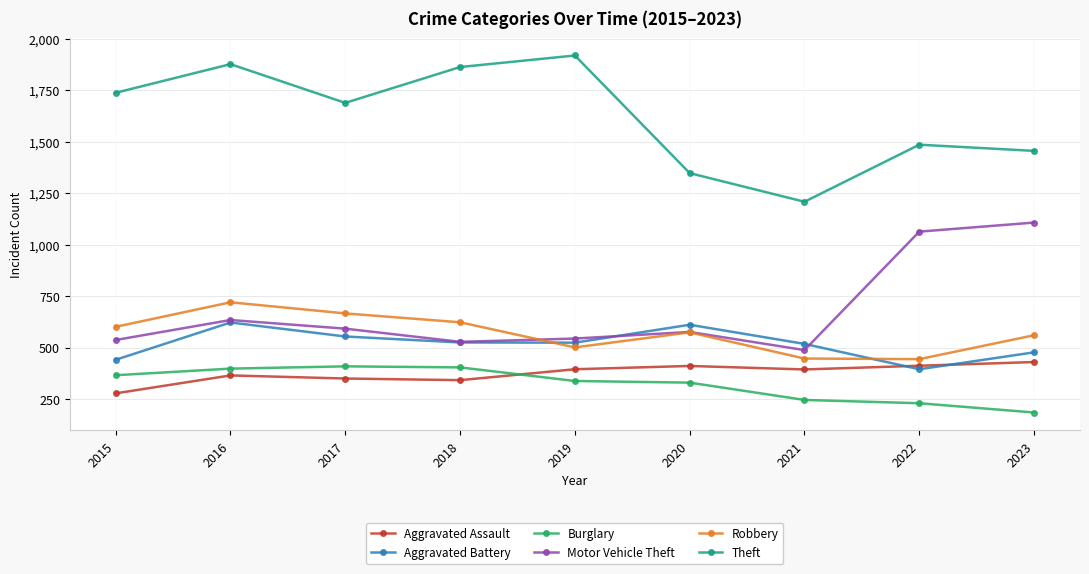

Does the chart display data point markers on the line(s)?

Yes